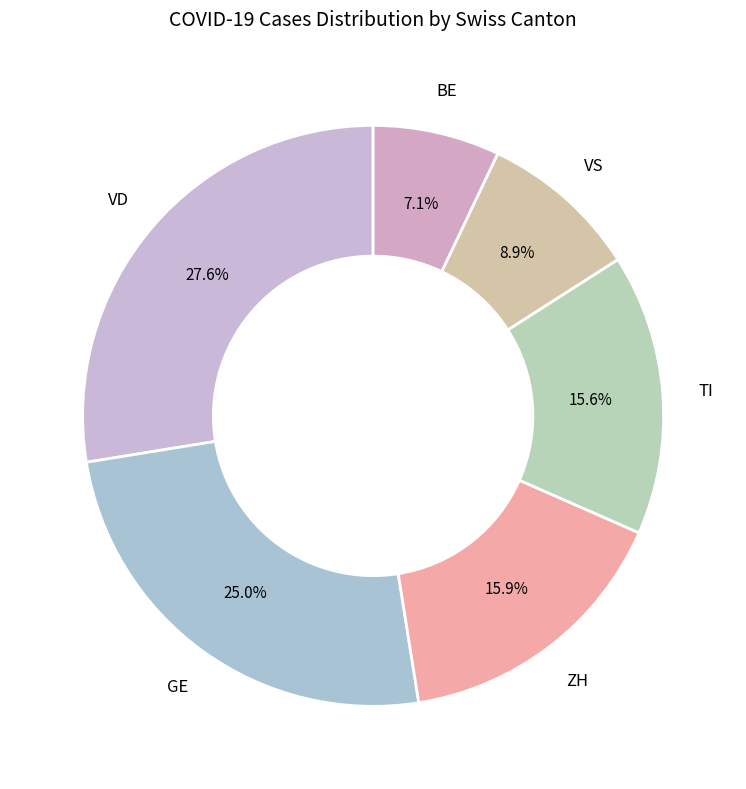

How many segments does this pie chart have?

6